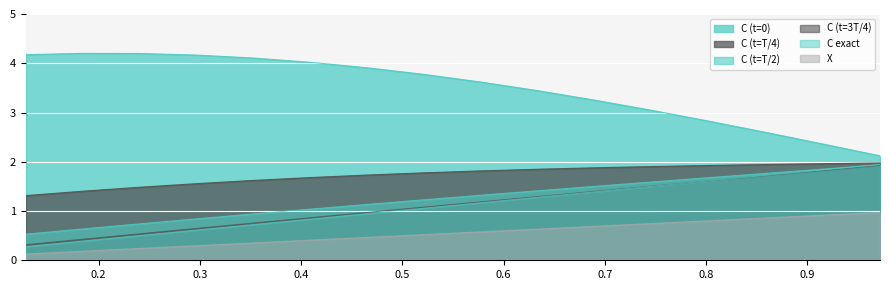

True or false: C exact has a value of 0.5 at 7.

False